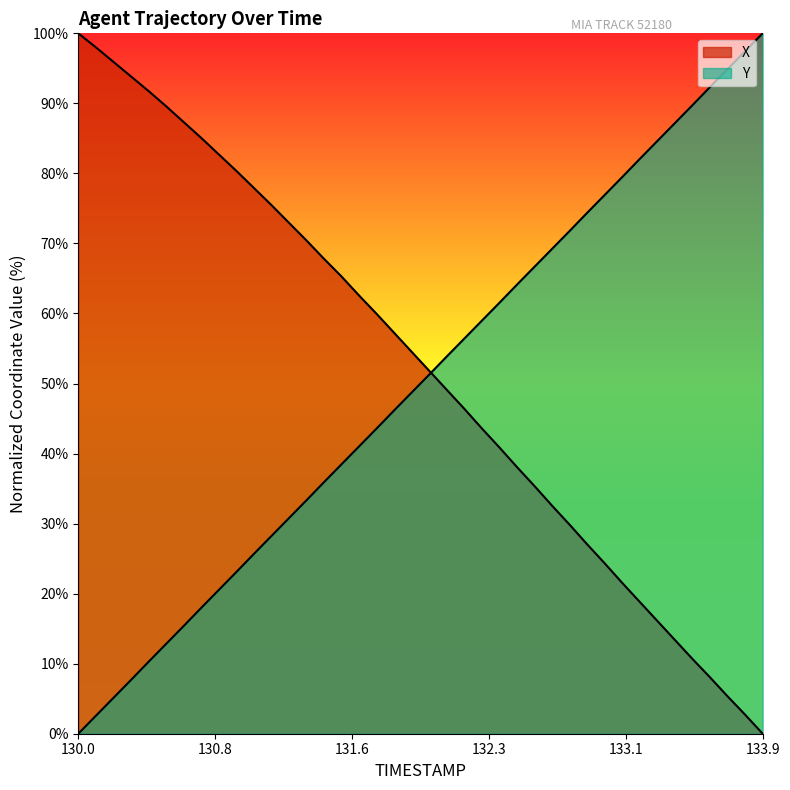

True or false: X has more than 2 interior local peaks.

False